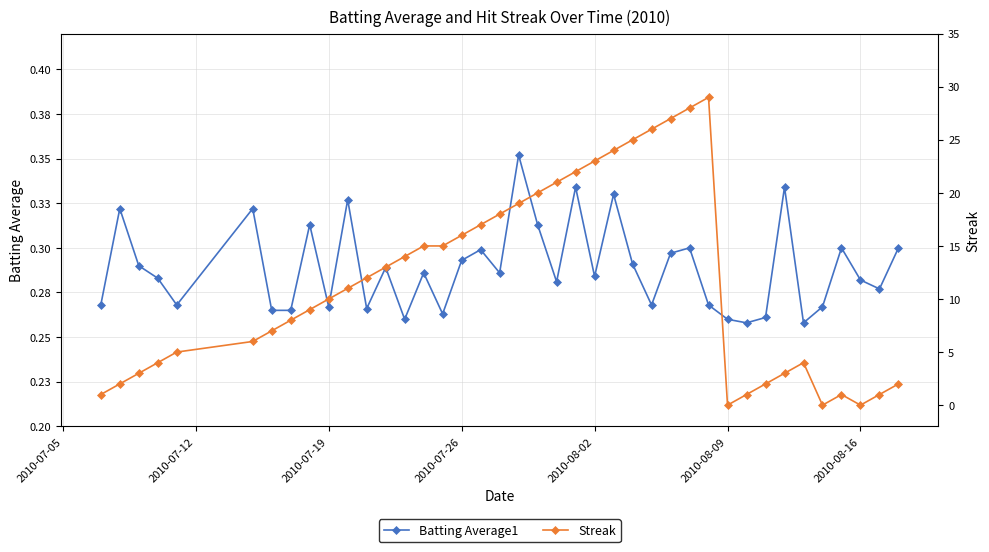

How many values in the Streak series are below 11?

20